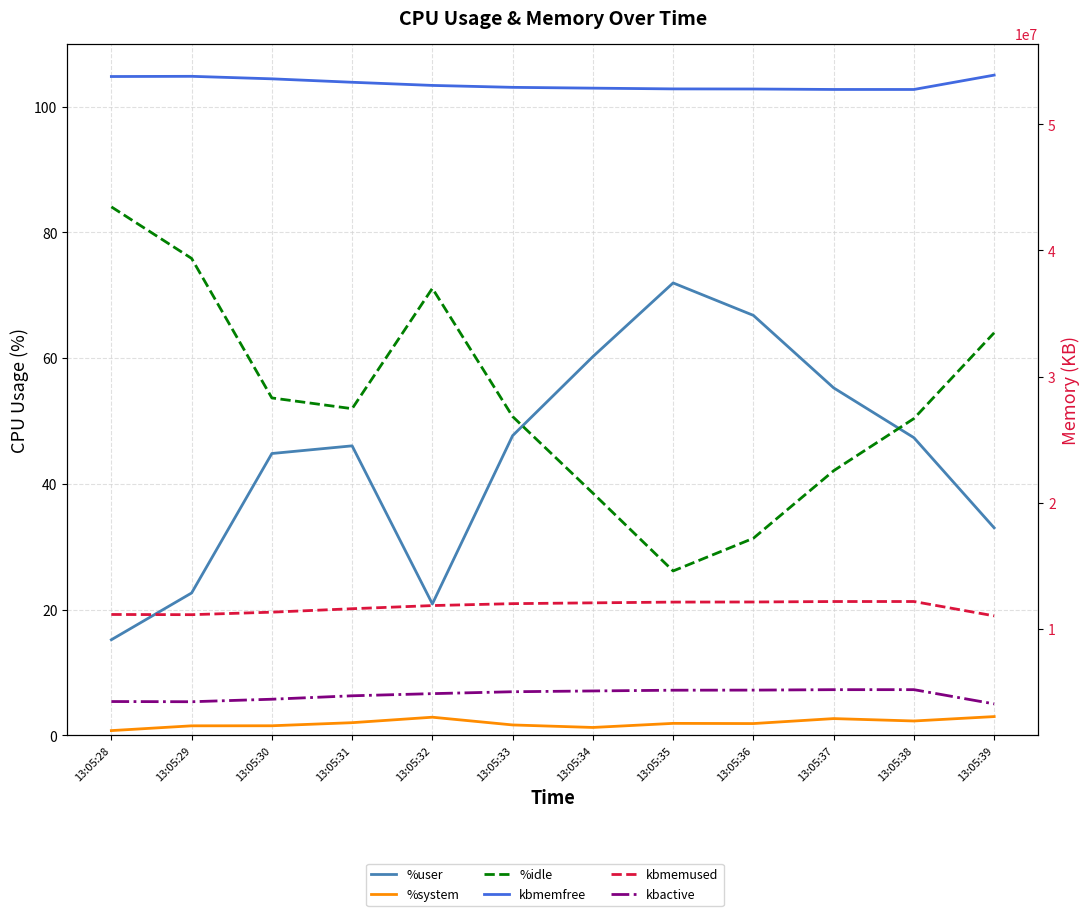

What is the difference between the maximum and minimum values in the %system series?

2.2